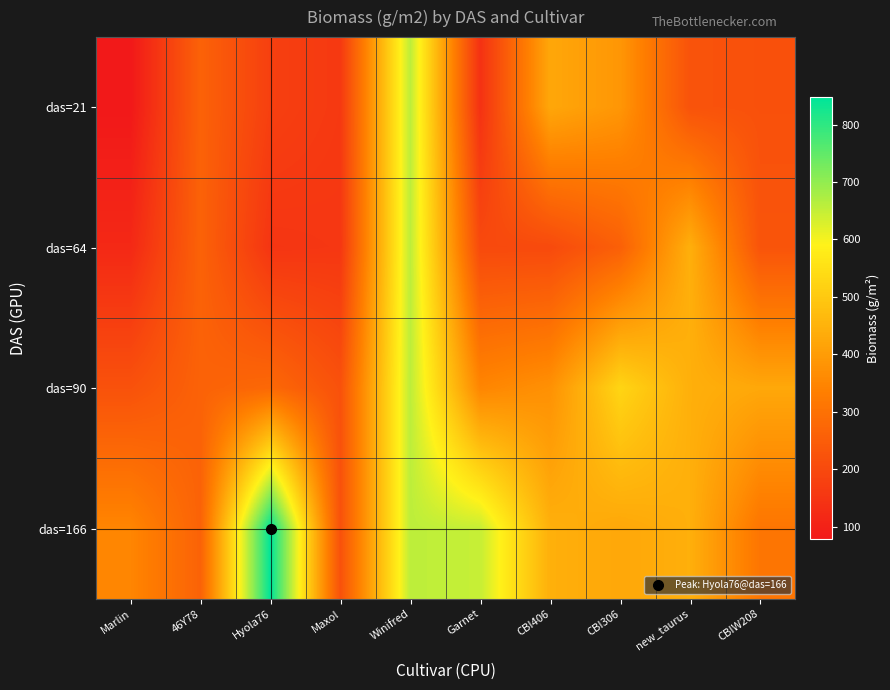

Which has a higher value, CBI306 or Hyola76?

CBI306